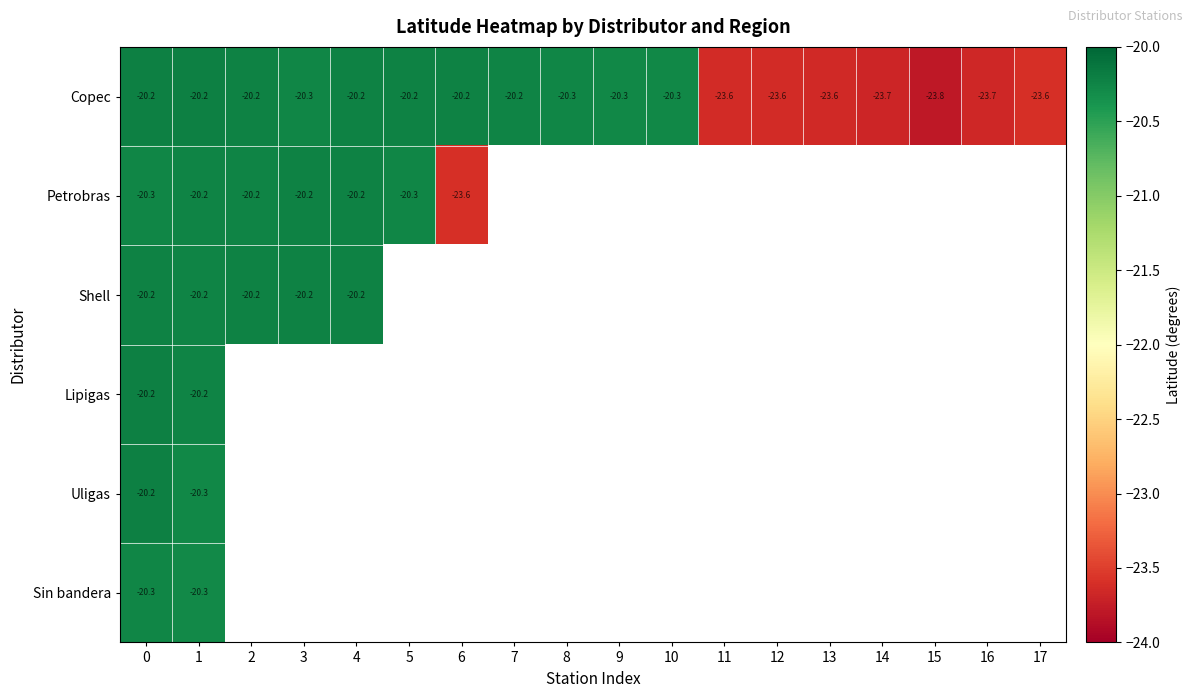

Is the value of Uligas at 5 greater than the value of Copec at 16?

No